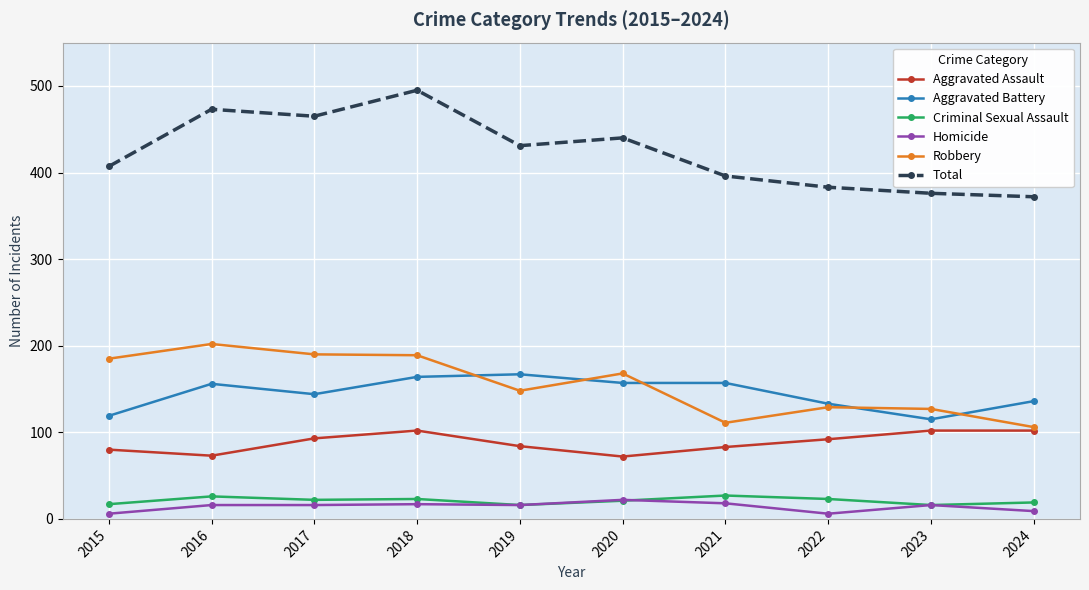

What is the maximum value for Homicide?

22